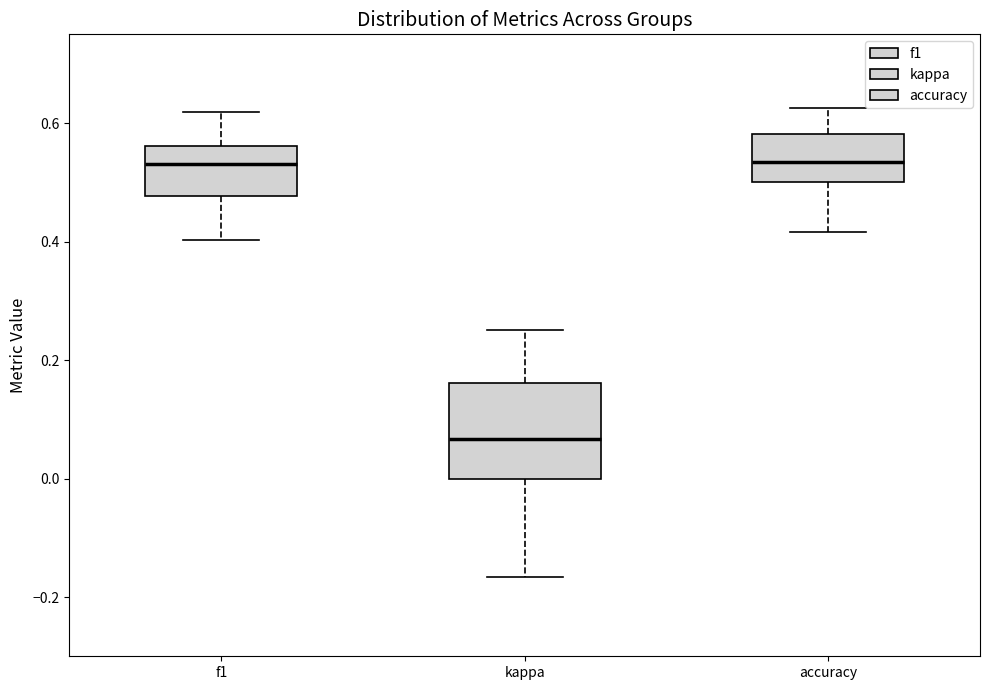

Reading left to right, transcribe this box plot: for each box, give where its median line is, the range the box spans, and where its two whiskers end, as read against the y-axis. The values are not printed on the chart, so give them approximately, as read against the axis.

f1: median 0.54, box 0.48 to 0.56, whiskers 0.40 to 0.62
kappa: median 0.06, box 0.00 to 0.16, whiskers -0.16 to 0.26
accuracy: median 0.54, box 0.50 to 0.58, whiskers 0.42 to 0.62